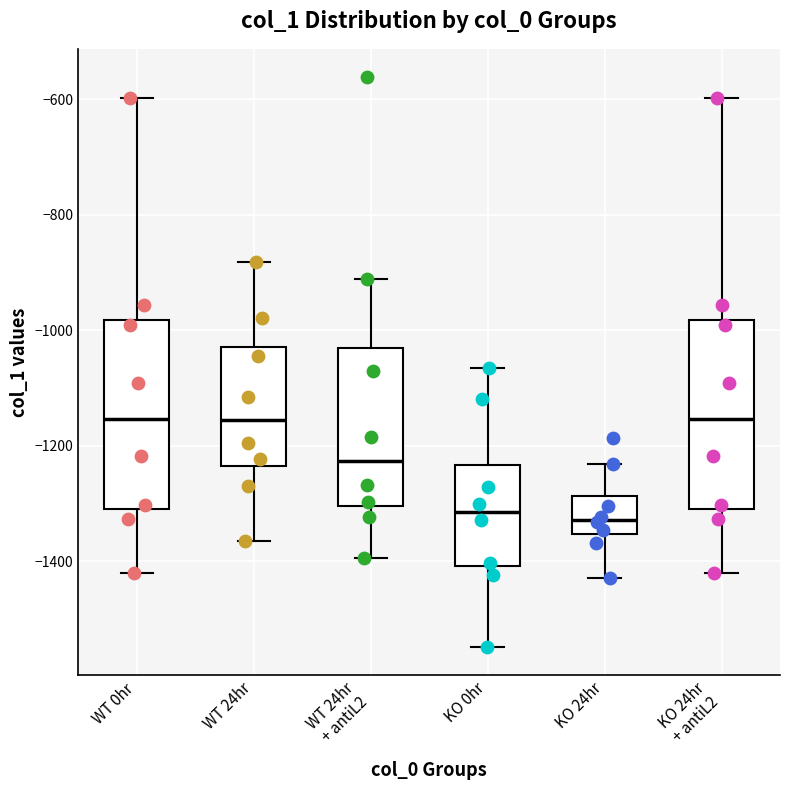

Where is the upper edge of the box for KO 24hr + antiL2 on the y-axis? The values are not printed on the chart, so give them approximately, as read against the axis.

-980